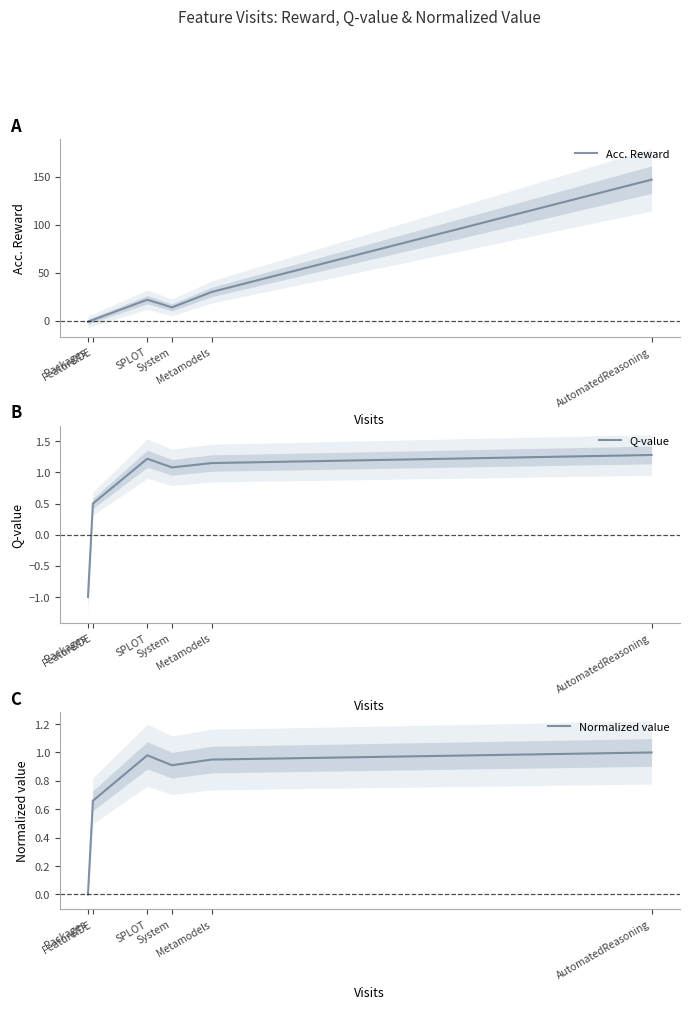

What is the difference between the maximum and minimum values in the Normalized value series?

1.0